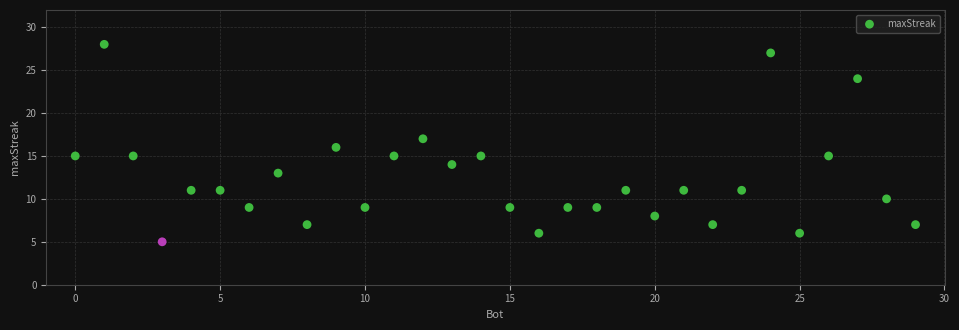

What is the range of X values (max minus min)?

29